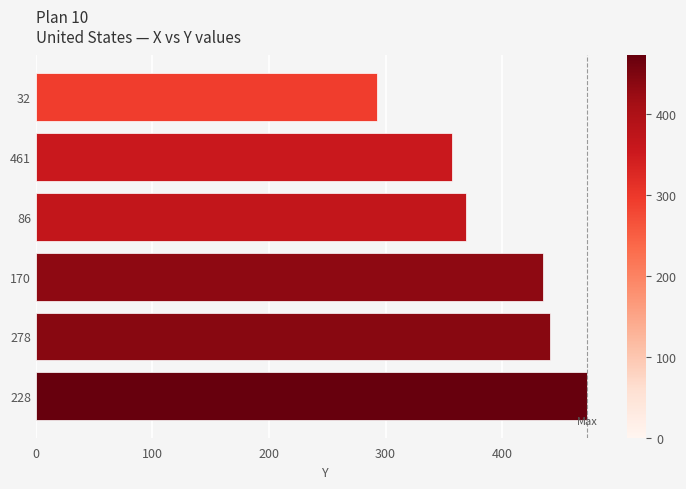

At which category does the chart reach its peak across all series?

228